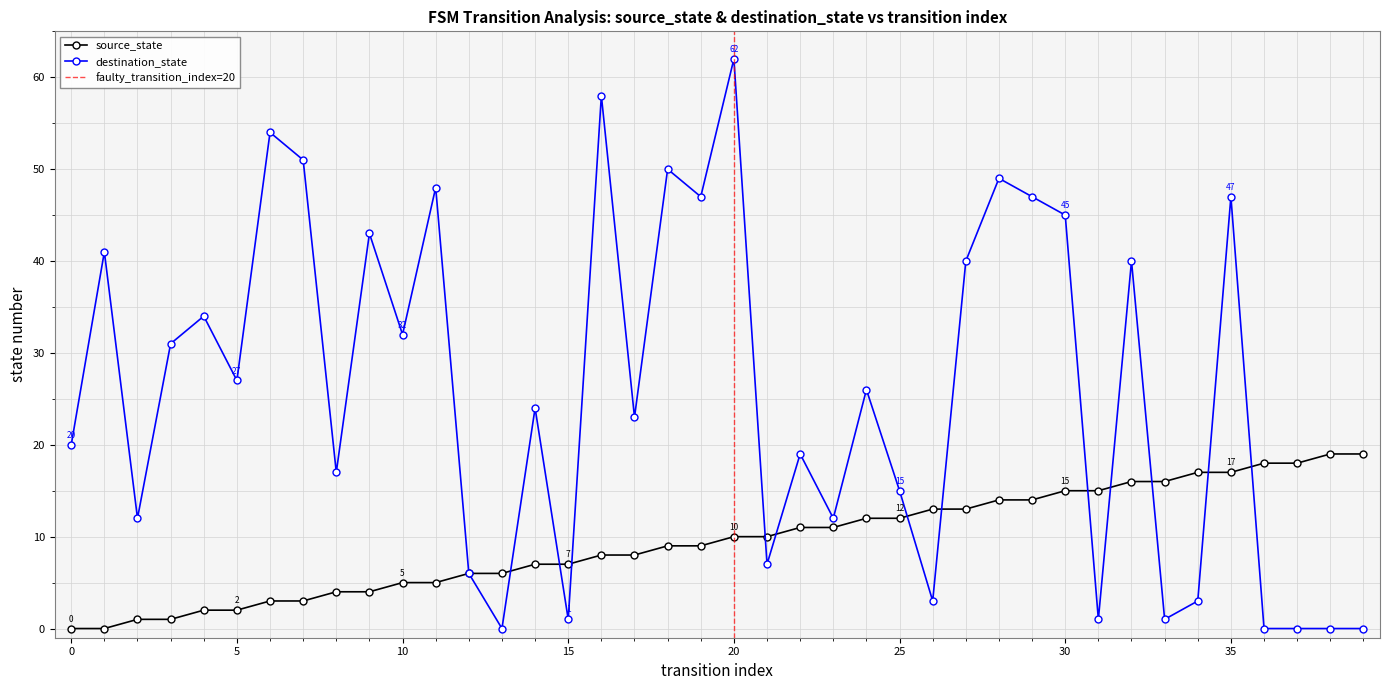

What is the sum of the source_state values at 8 and 16?

12